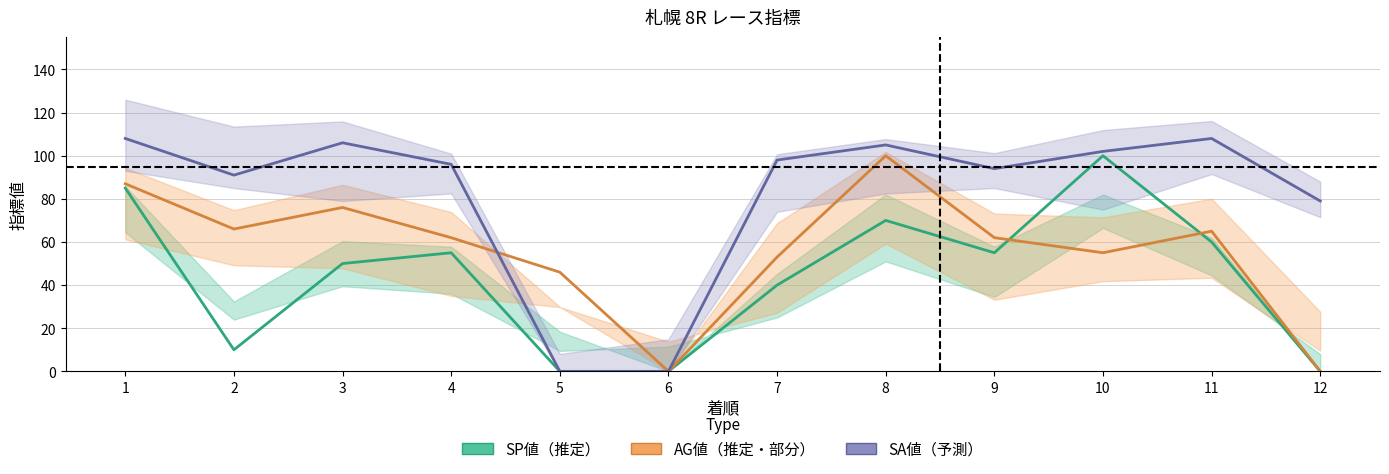

At 10, list the series in order from largest to smallest.

SA値, SP値, AG値